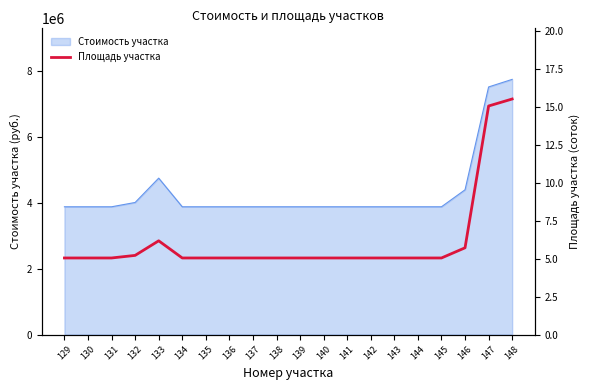

Is it true that the value at 132 is 3.5?

False